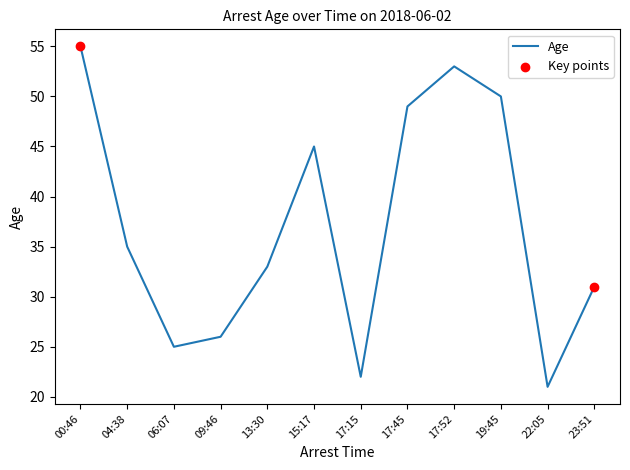

Which has a higher value, 04:38 or 06:07?

04:38